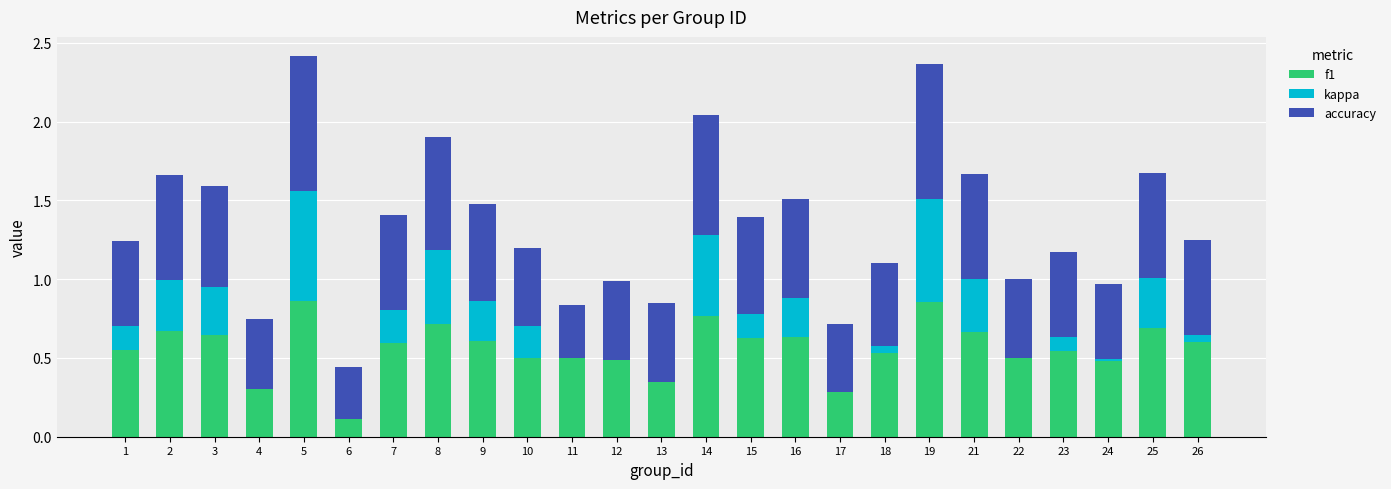

Rank the series at 21 from highest to lowest value.

f1, accuracy, kappa